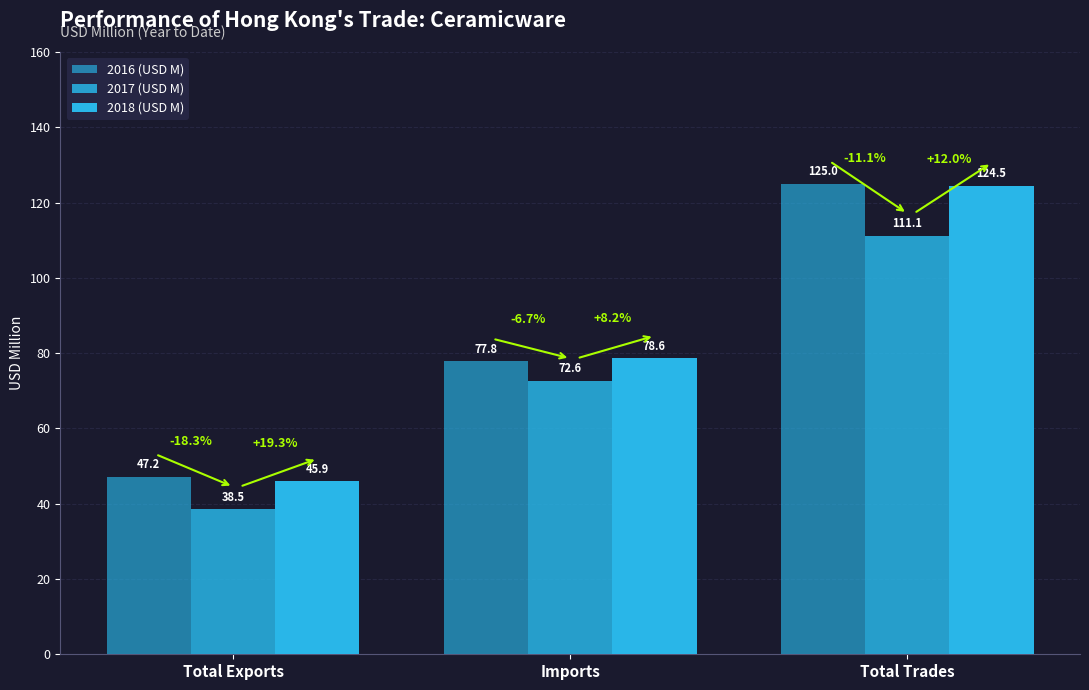

Which series has the largest range (max minus min)?

2018 (USD M)